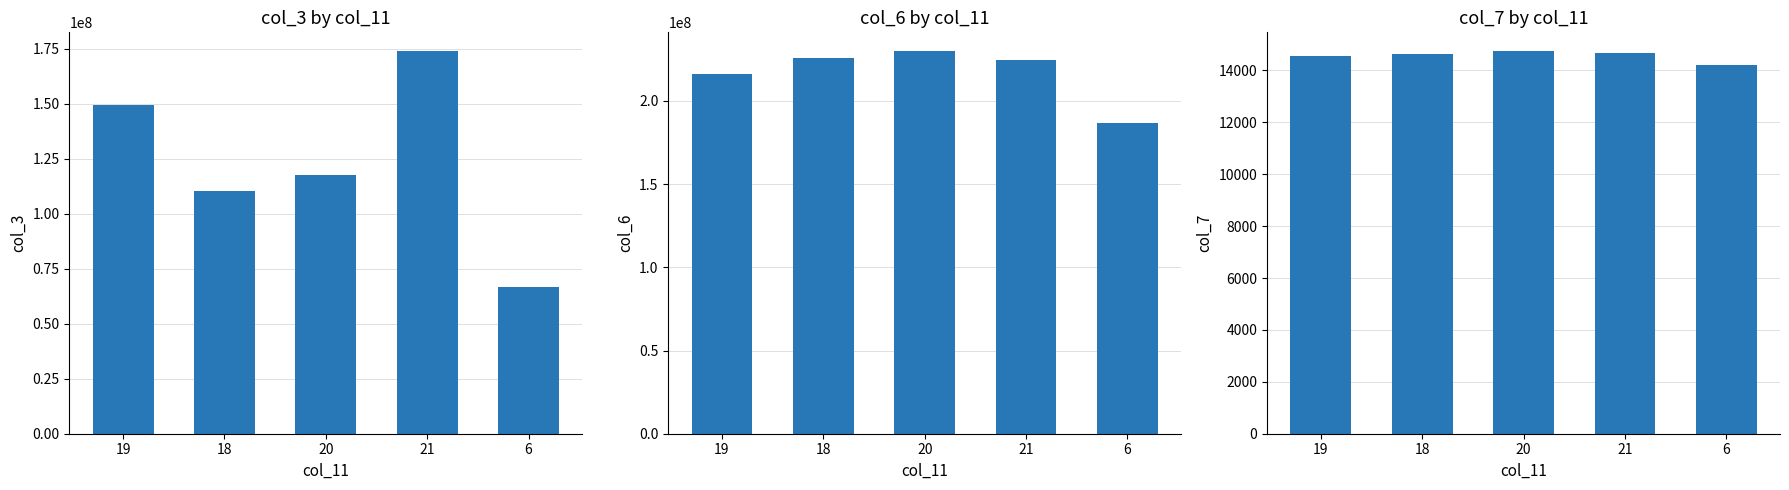

Reading left to right, list all the values displayed in this chart.

col_3: 19=149441530	18=110489752	20=117554114	21=173863486	6=66831370
col_6: 19=215870711	18=225899211	20=229690945	21=224568122	6=186837867
col_7: 19=14549	18=14637	20=14733	21=14686	6=14224